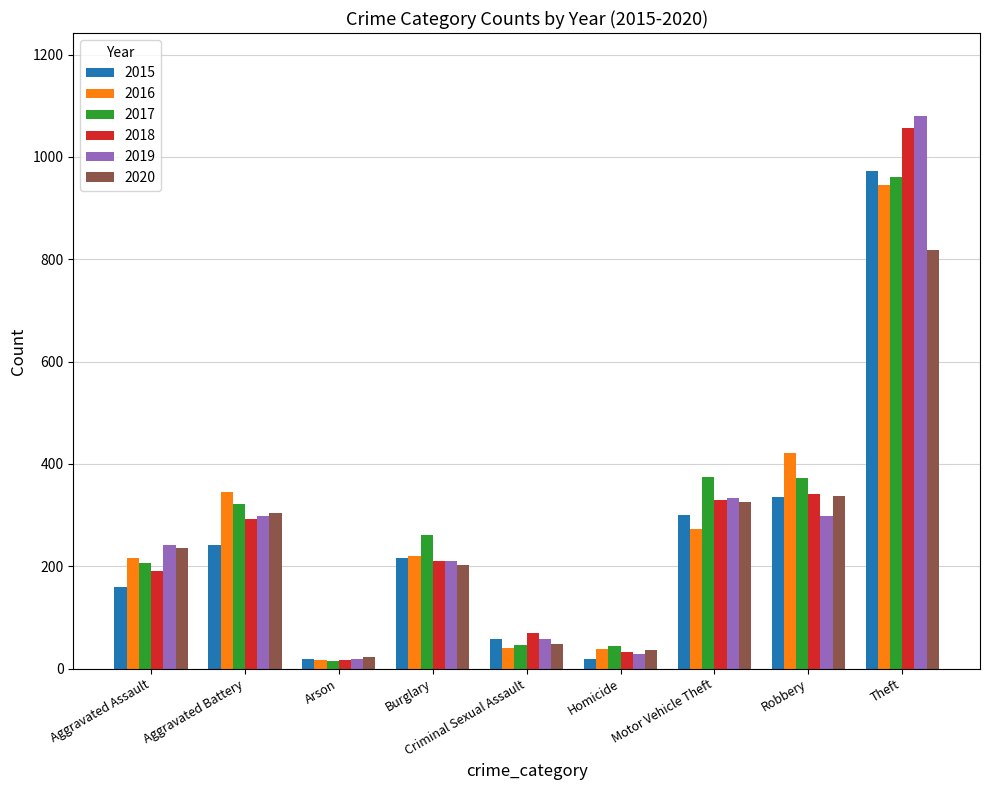

Which series changed the most between Motor Vehicle Theft and Theft?

2019